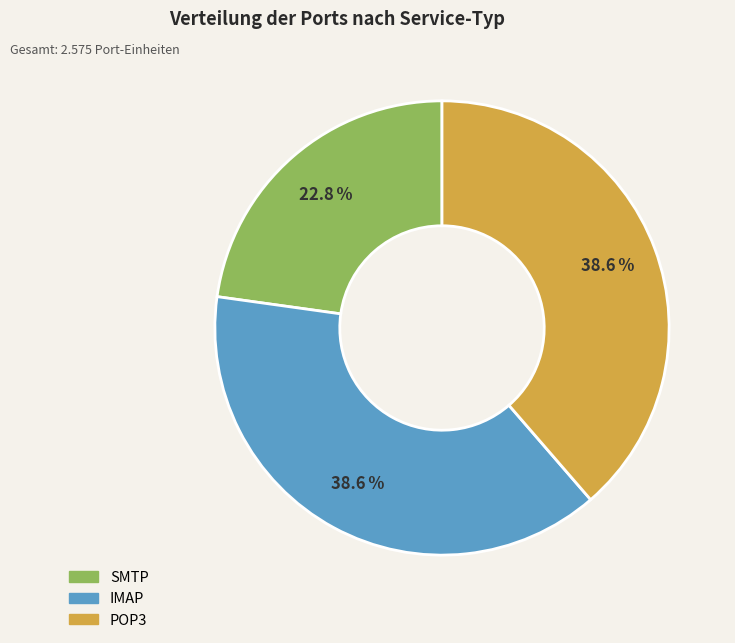

Approximately how many times larger is the value at IMAP compared to SMTP?

1.7